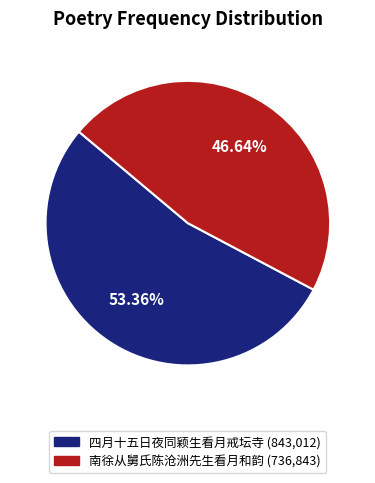

To the nearest percent, what is the difference between the largest and smallest slice percentages?

7%